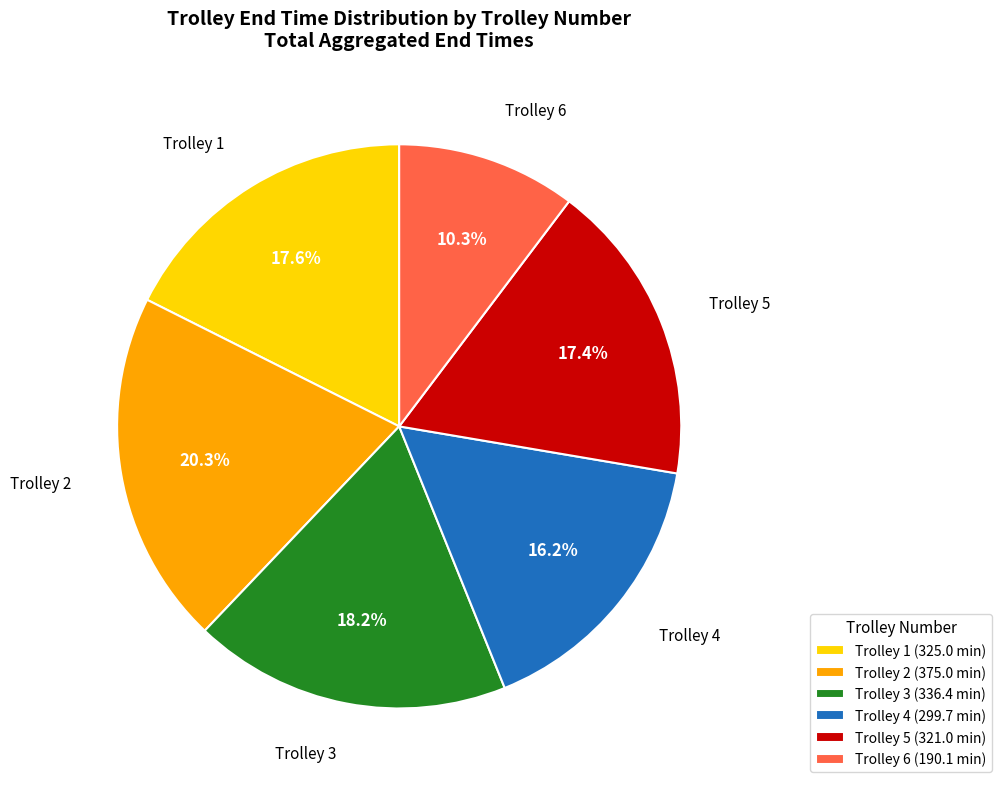

Is Trolley 2 (375.0 min) the majority of the pie?

No